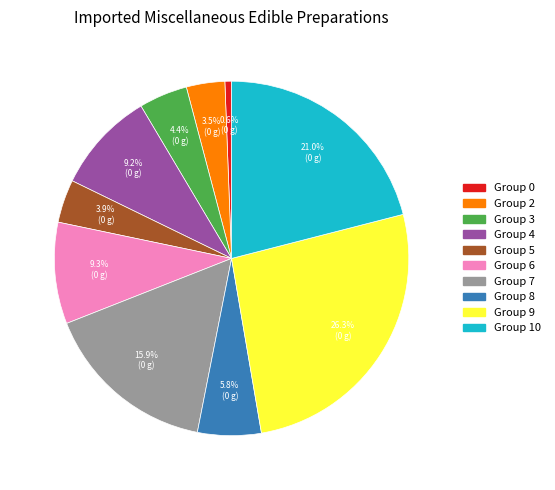

Does any single category account for the majority?

No